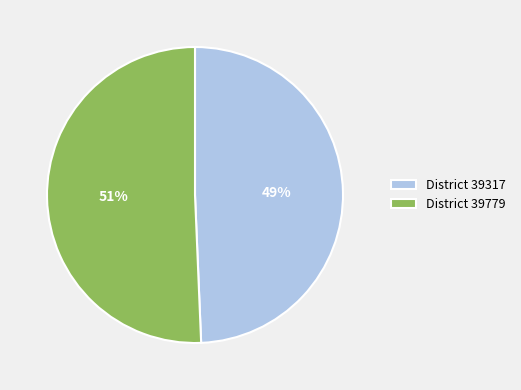

True or false: District 39779 accounts for 45% of the total.

False